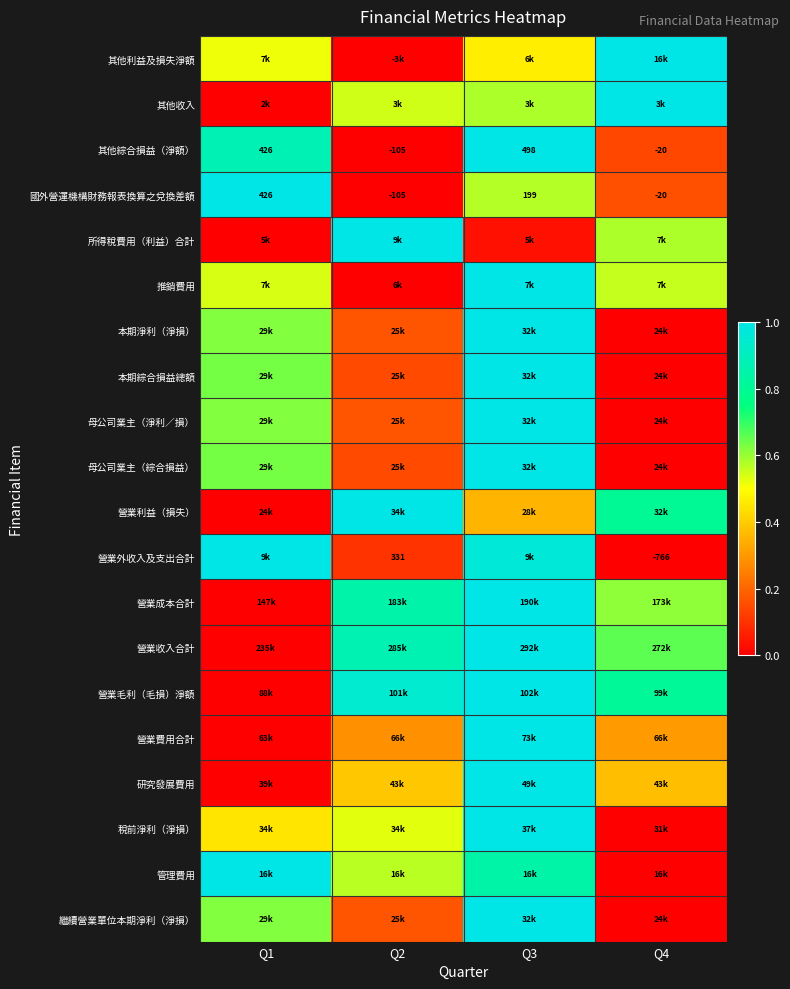

How many data points in 國外營運機構財務報表換算之兌換差額 are less than 199?

2